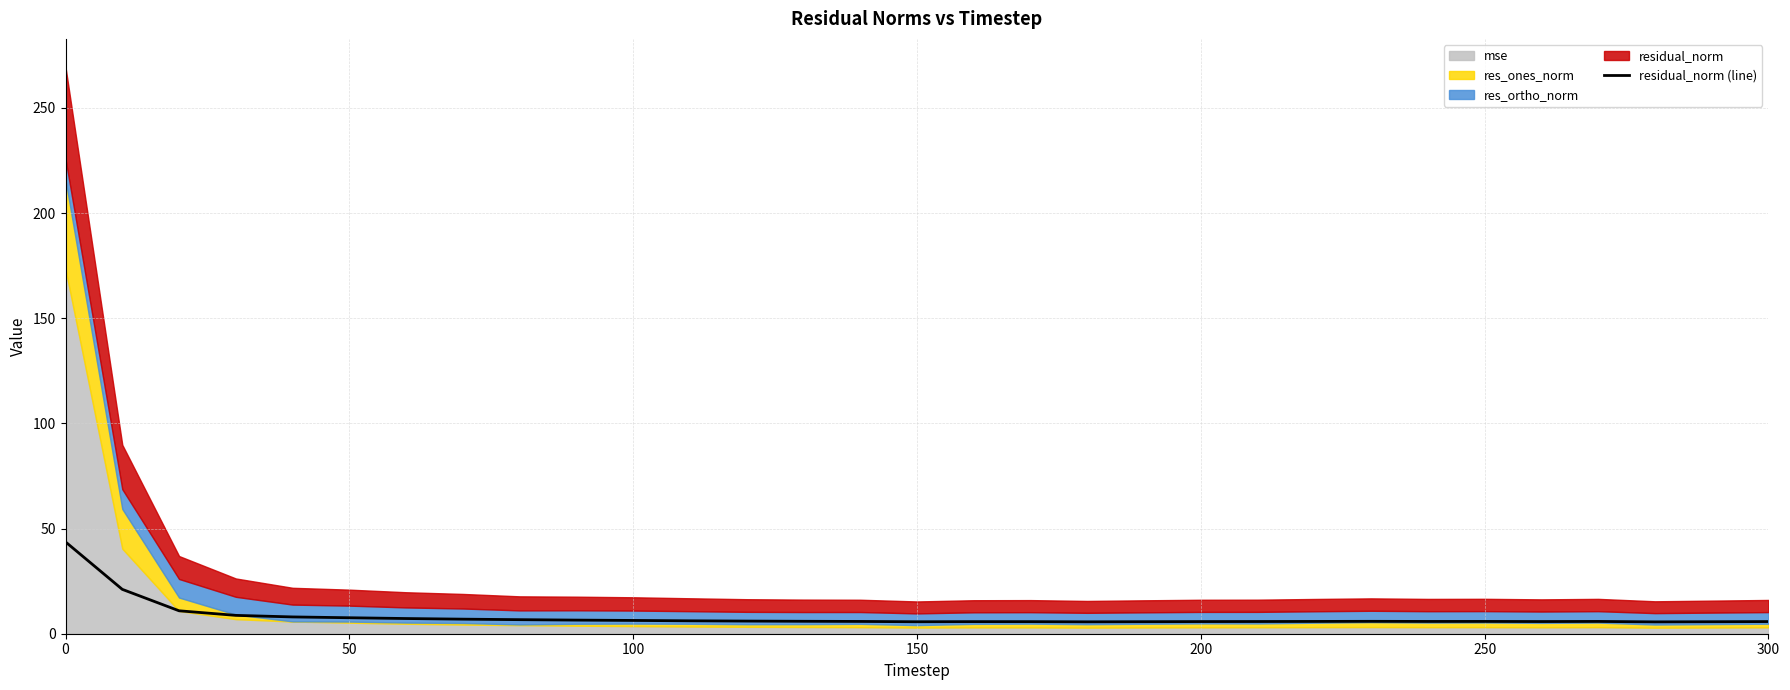

The residual_norm (line) series shows 5.8 at 300. True or false?

True